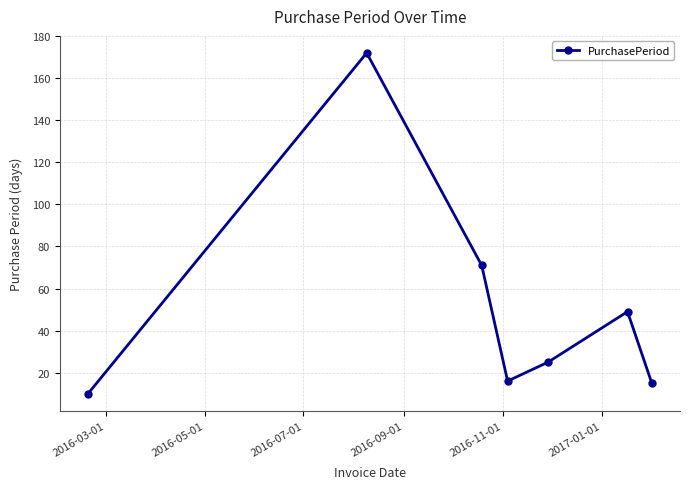

What is the difference between the maximum and minimum values?

162